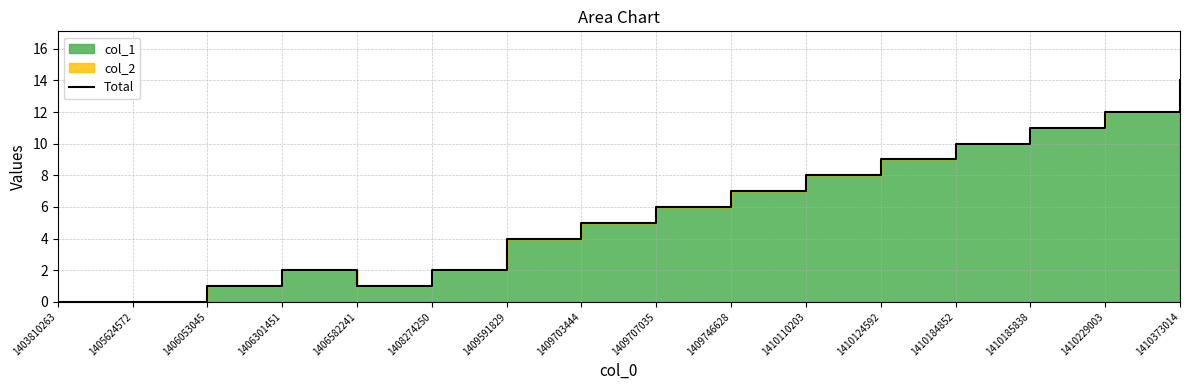

Where is the data nearest to the value 7?

1409746628